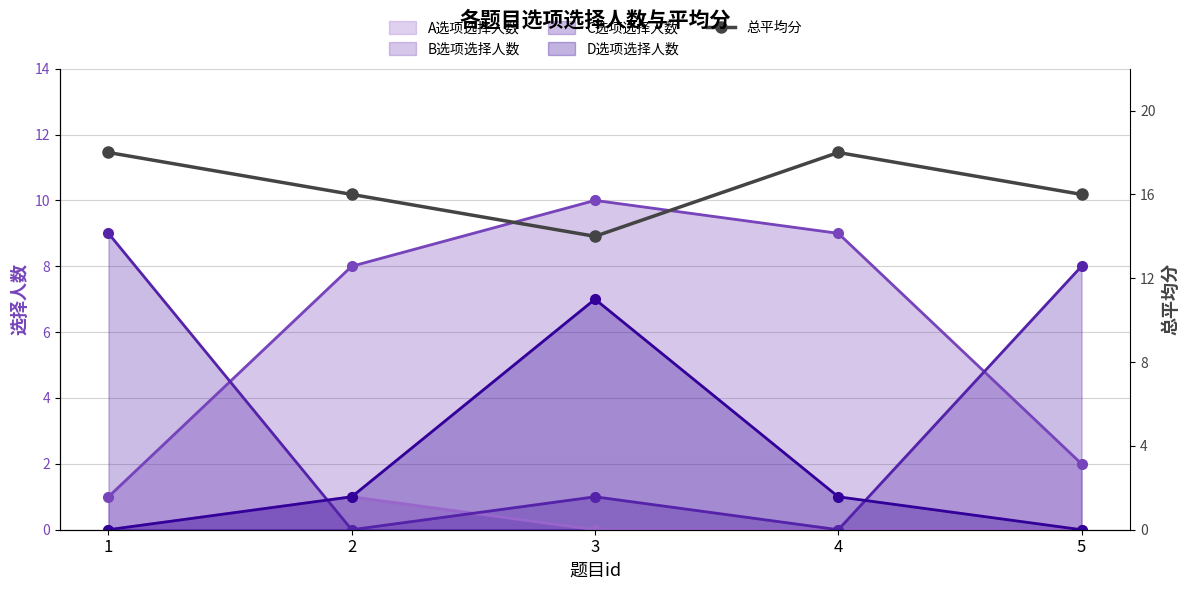

Which label corresponds to the smallest value in the chart?

3